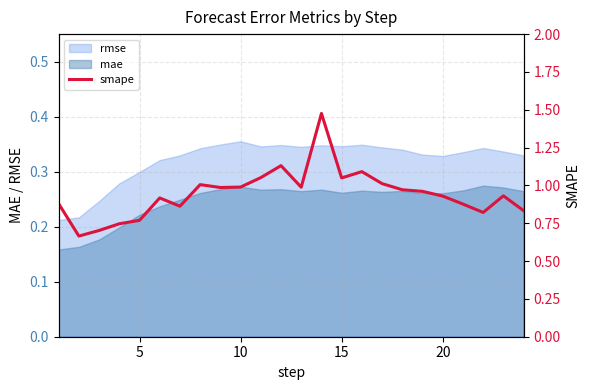

True or false: there are more than 0 points higher than both neighbors.

True